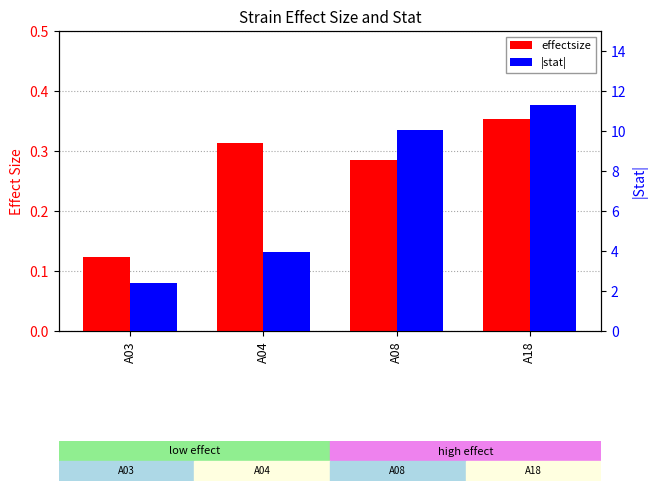

What are all the series names shown in the legend?

effectsize, |stat|